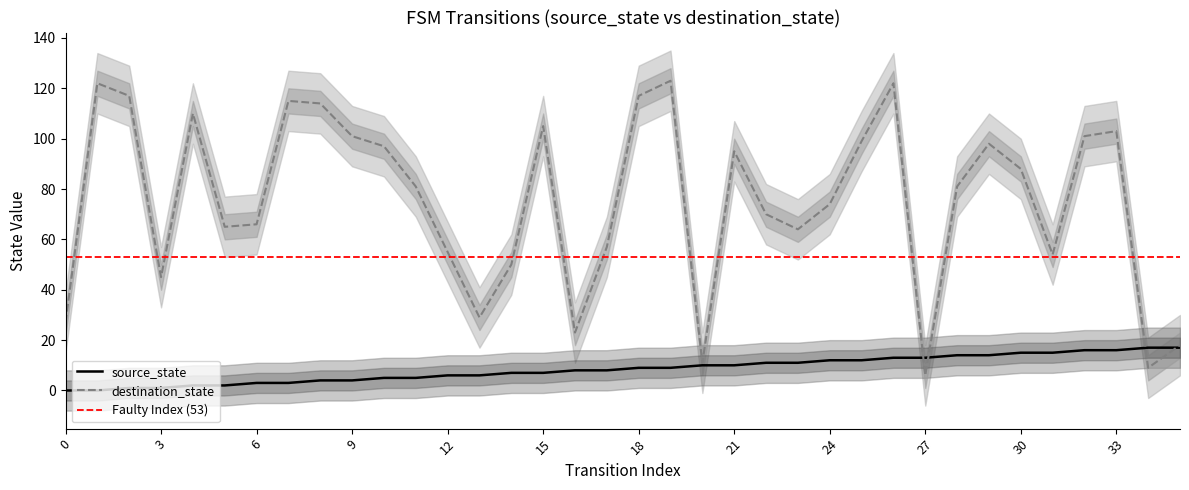

What is the maximum value for source_state?

17